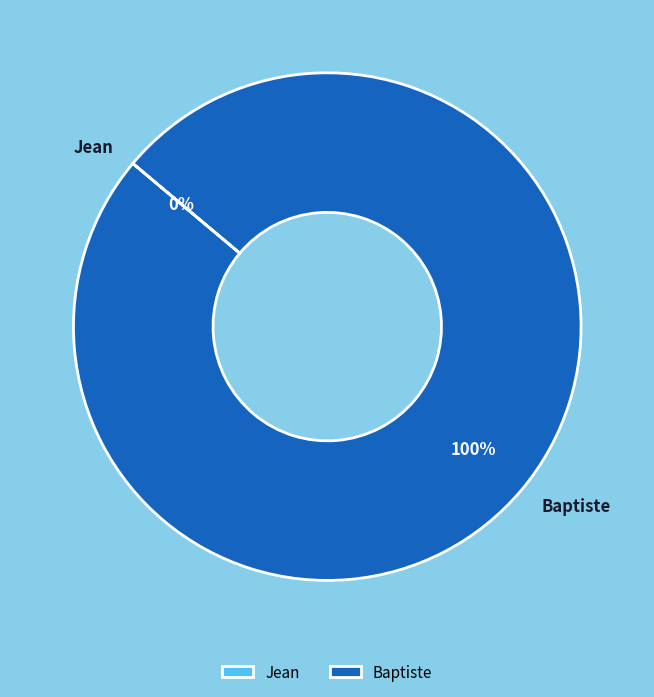

Is it true that Baptiste is 100% of the pie?

True